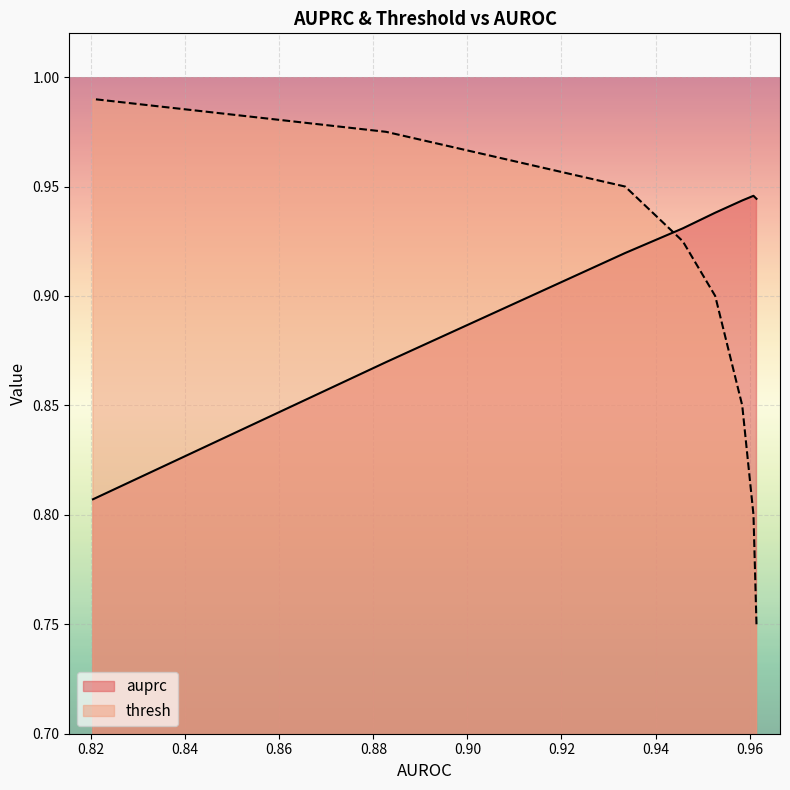

What is the value of the auprc point at the 7th from the left?

0.9